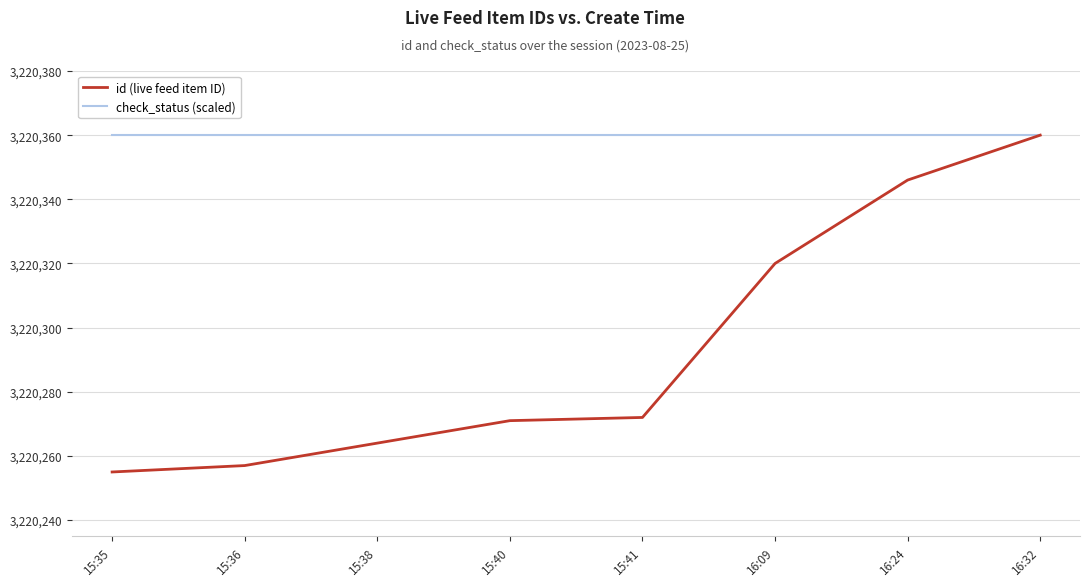

At which category is the sum across all series the highest?

16:32